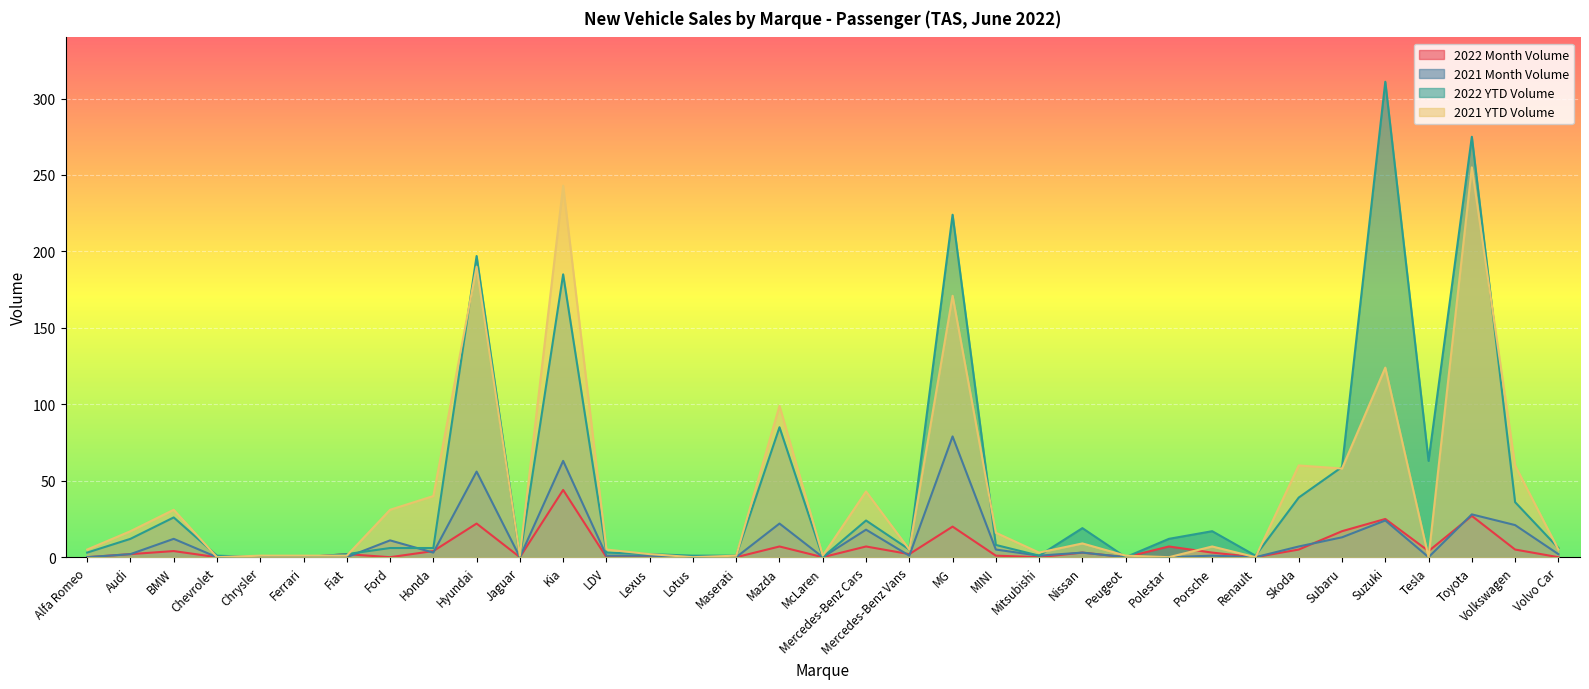

What is the sum of the 2021 Month Volume values at Chrysler and Skoda?

7